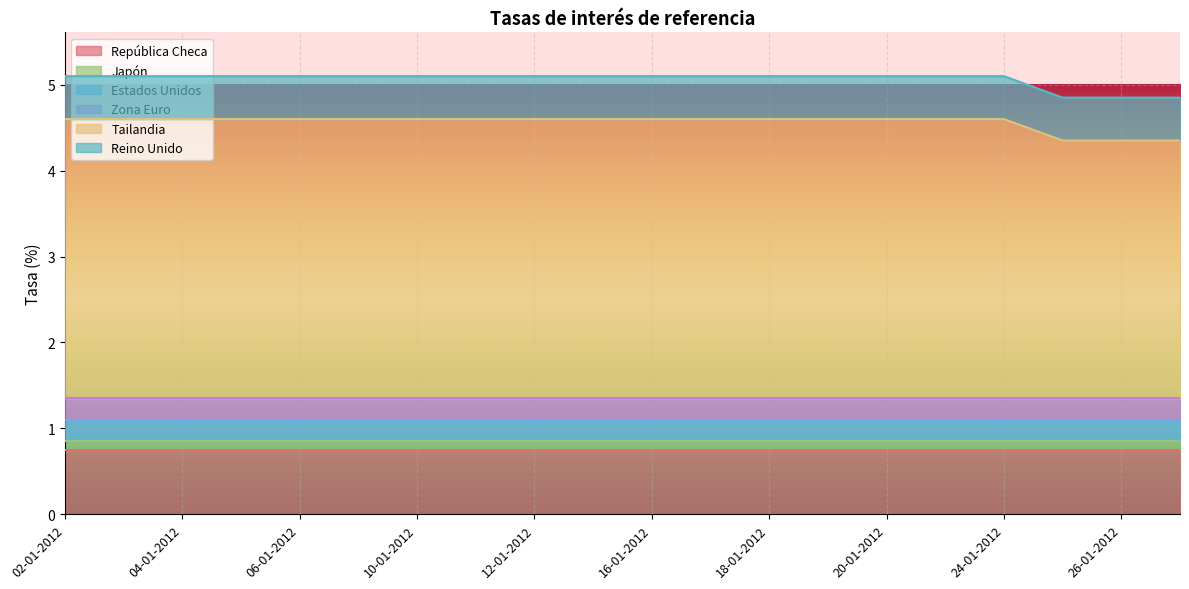

How many series are shown in this chart?

6